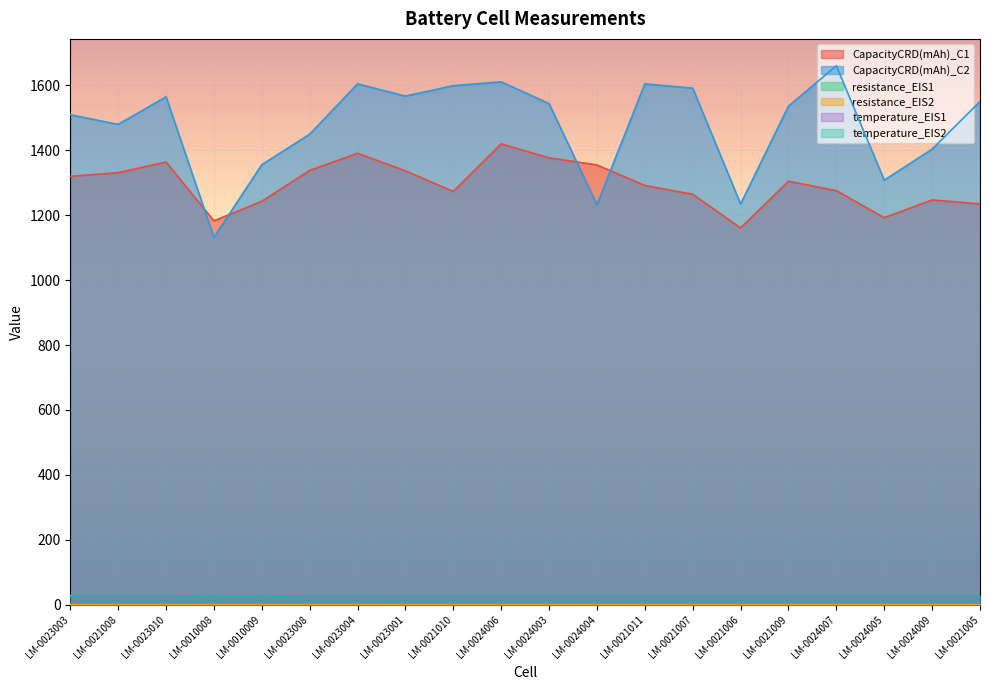

Reading left to right, transcribe all the data shown in this chart.

CapacityCRD(mAh)_C1: 1319.7	1331.1	1363.8	1182.7	1243.0	1337.9	1390.8	1336.6	1273.1	1419.9	1376.7	1354.9	1291.6	1264.5	1160.8	1304.7	1275.6	1192.4	1247.0	1234.9
CapacityCRD(mAh)_C2: 1509.6	1479.8	1564.8	1131.7	1355.7	1449.6	1604.6	1567.0	1599.0	1610.8	1543.8	1232.2	1604.8	1591.4	1234.6	1536.2	1660.2	1307.9	1403.6	1550.3
resistance_EIS1: 0.1	0.1	0.1	0.1	0.1	0.1	0.1	0.1	0.1	0.1	0.1	0.1	0.1	0.1	0.1	0.1	0.1	0.1	0.1	0.1
resistance_EIS2: 0.1	0.1	0.1	0.1	0.1	0.1	0.1	0.1	0.1	0.1	0.1	0.1	0.1	0.1	0.1	0.1	0.1	0.1	0.1	0.1
temperature_EIS1: 28.7	28.1	28.6	25.9	25.8	28.6	28.7	28.7	28.2	28.5	28.5	28.5	28.2	28.1	28.2	28.1	28.6	28.5	28.8	28.2
temperature_EIS2: 28.2	28.0	28.3	25.8	25.8	28.3	28.2	28.2	28.1	28.6	28.3	28.4	28.1	27.9	27.8	28.1	28.7	28.5	28.6	27.7